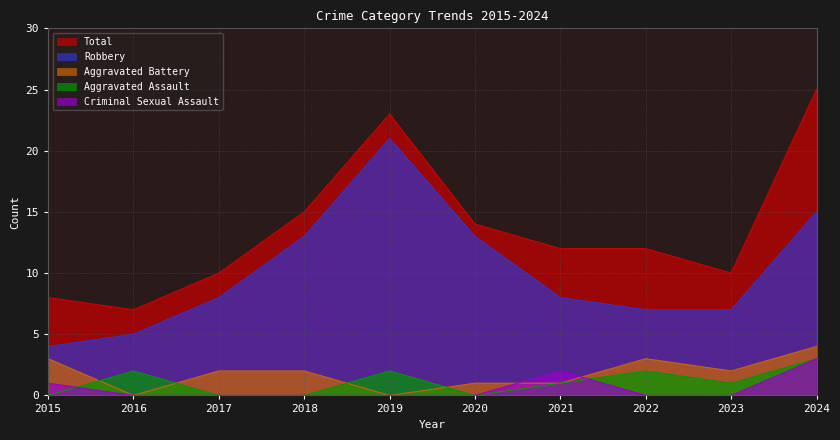

Reading right to left, what are all the values shown in this chart?

Aggravated Assault: 3	1	2	1	0	2	0	0	2	0
Aggravated Battery: 4	2	3	1	1	0	2	2	0	3
Criminal Sexual Assault: 3	0	0	2	0	0	0	0	0	1
Robbery: 15	7	7	8	13	21	13	8	5	4
Total: 25	10	12	12	14	23	15	10	7	8